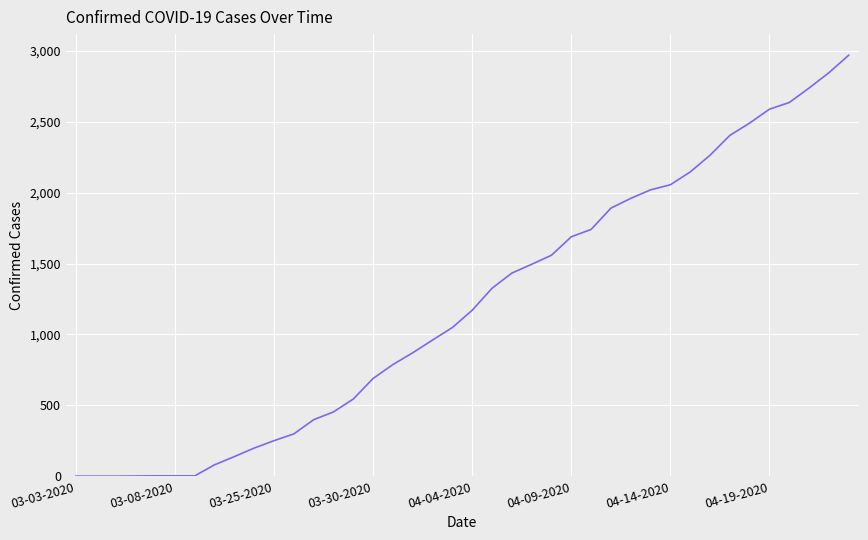

What is the difference between the maximum and minimum values?

2969